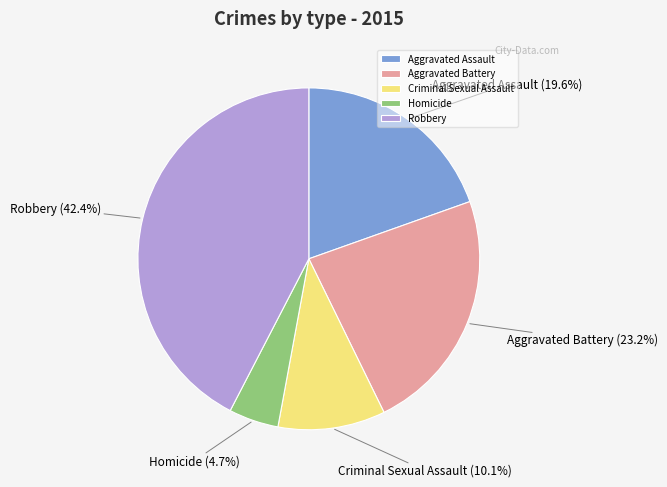

Which slice is the smallest?

Homicide